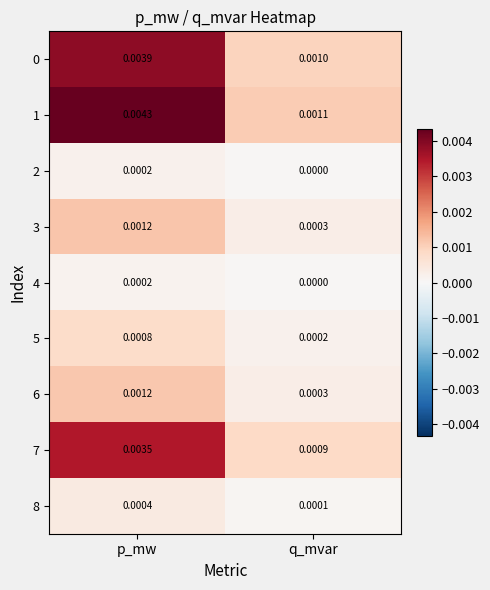

Which category has the lowest value in the 7 series?

q_mvar